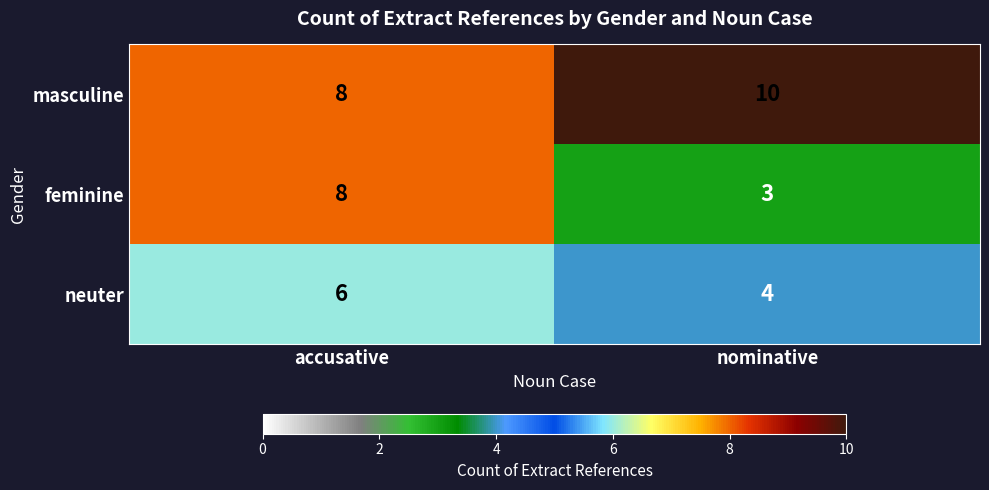

List the series in order of their peak value, lowest first.

neuter, feminine, masculine